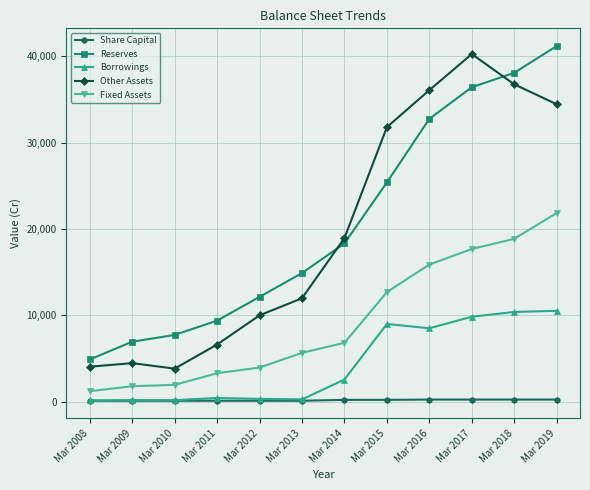

At which label is Reserves closest to 23028?

Mar 2015